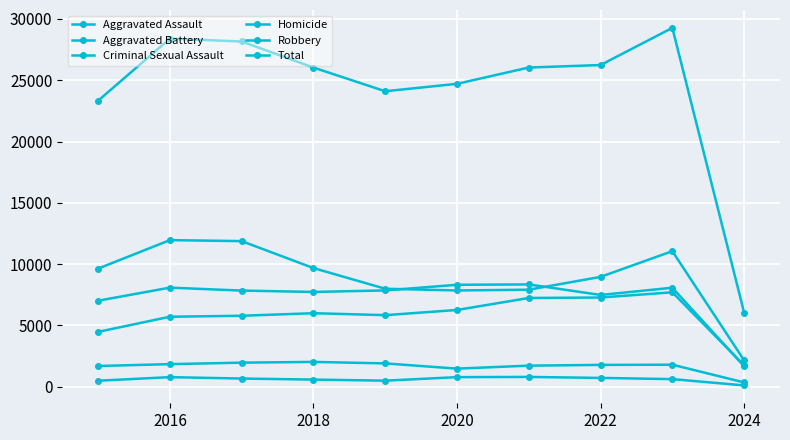

What is the difference between the maximum and minimum values in the Total series?

23215